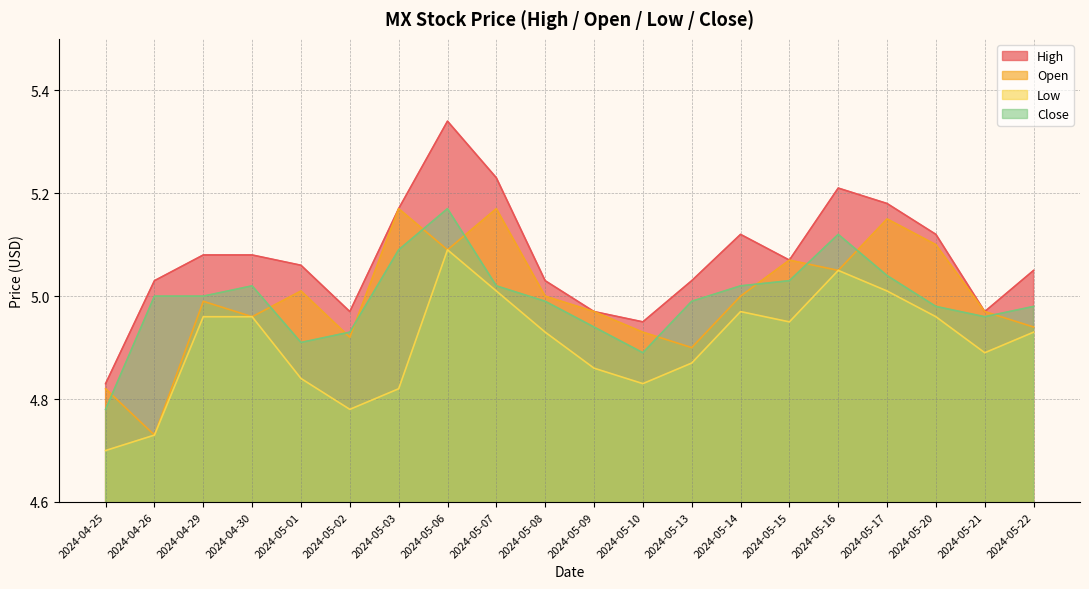

True or false: Low and Close intersect in this chart.

False